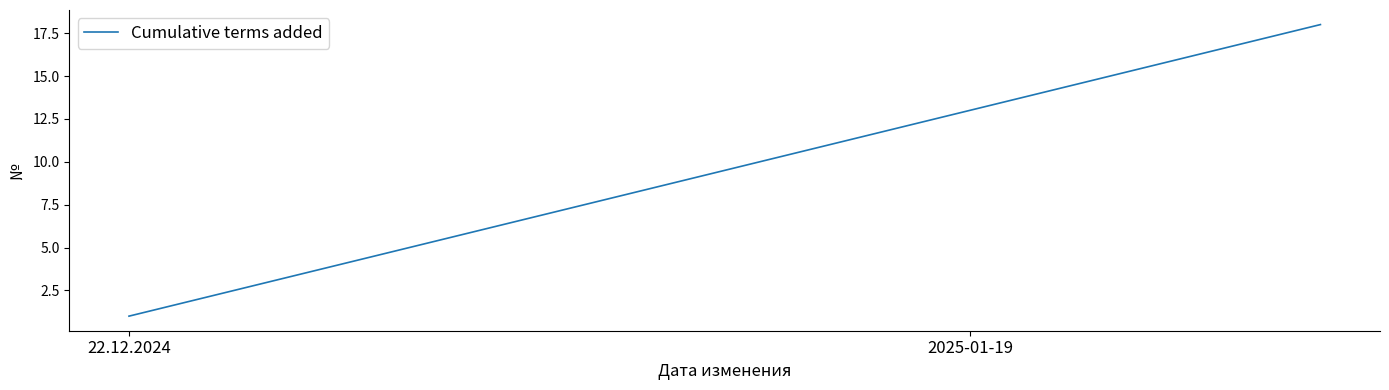

What is the maximum value shown in the chart?

18